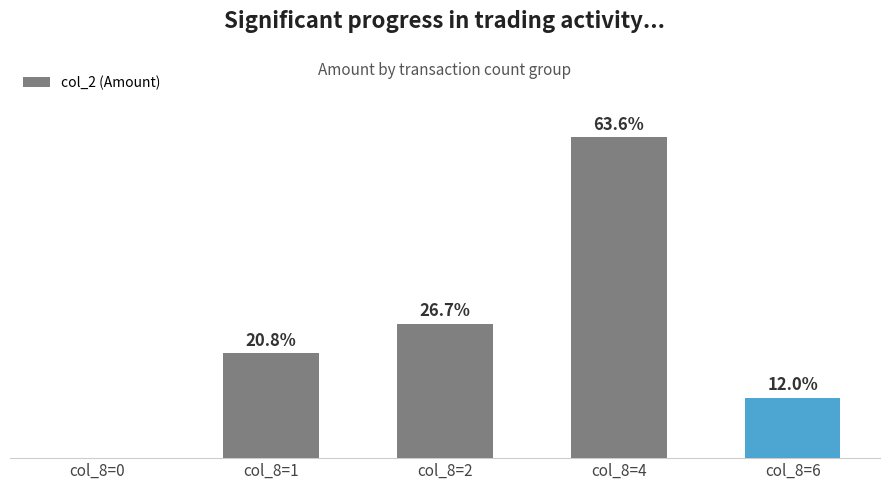

Rank the categories by value from lowest to highest.

col_8=0, col_8=6, col_8=1, col_8=2, col_8=4